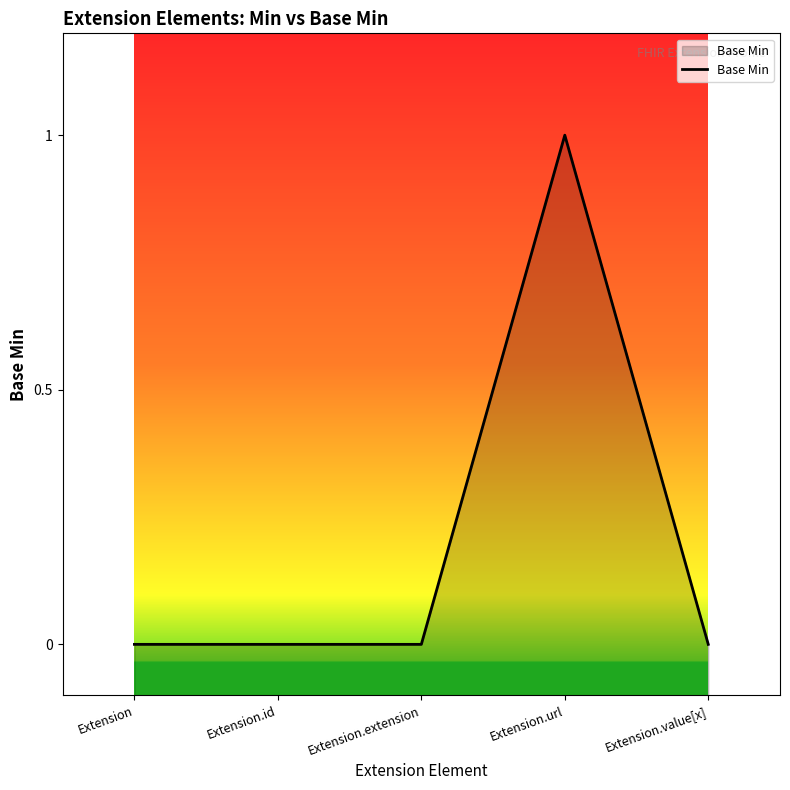

The value at Extension is -1. True or false?

False